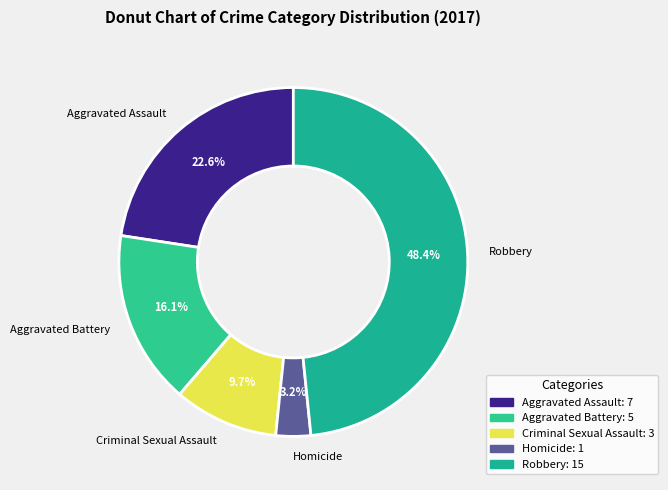

What percentage is the Aggravated Battery slice, to the nearest percent?

16%